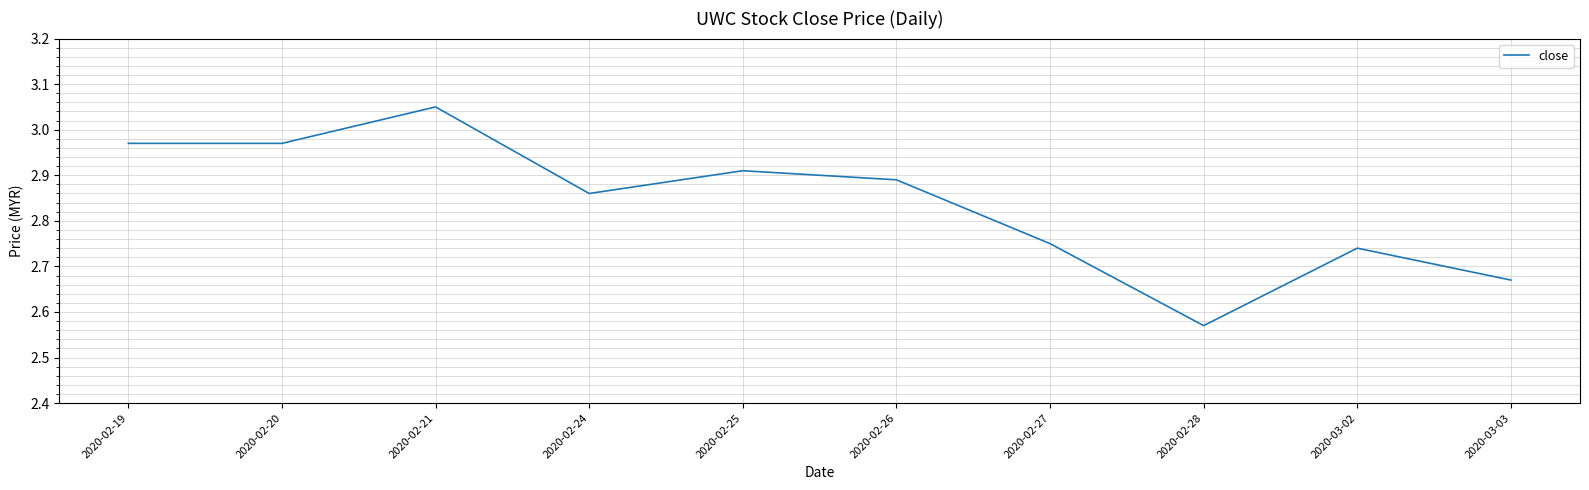

What position from the right is 2020-02-28?

3